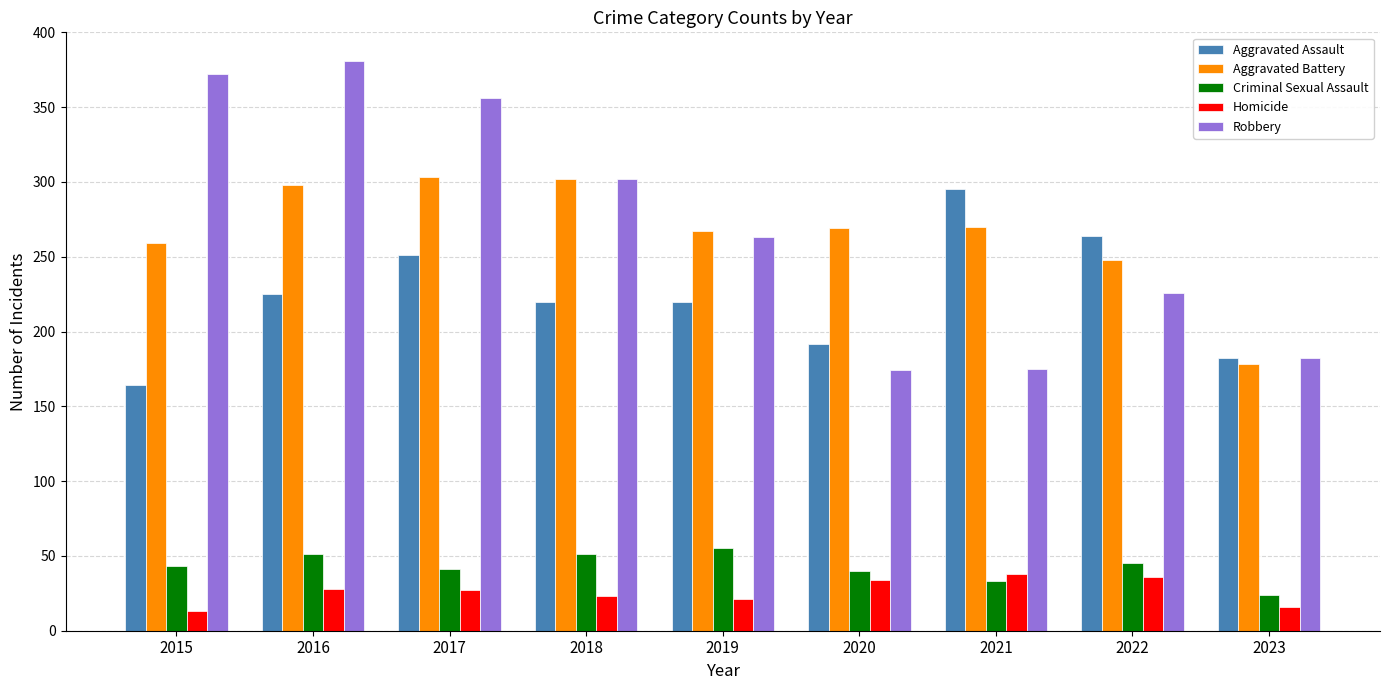

What value does the Criminal Sexual Assault series have at 2019, to the nearest 10?

60